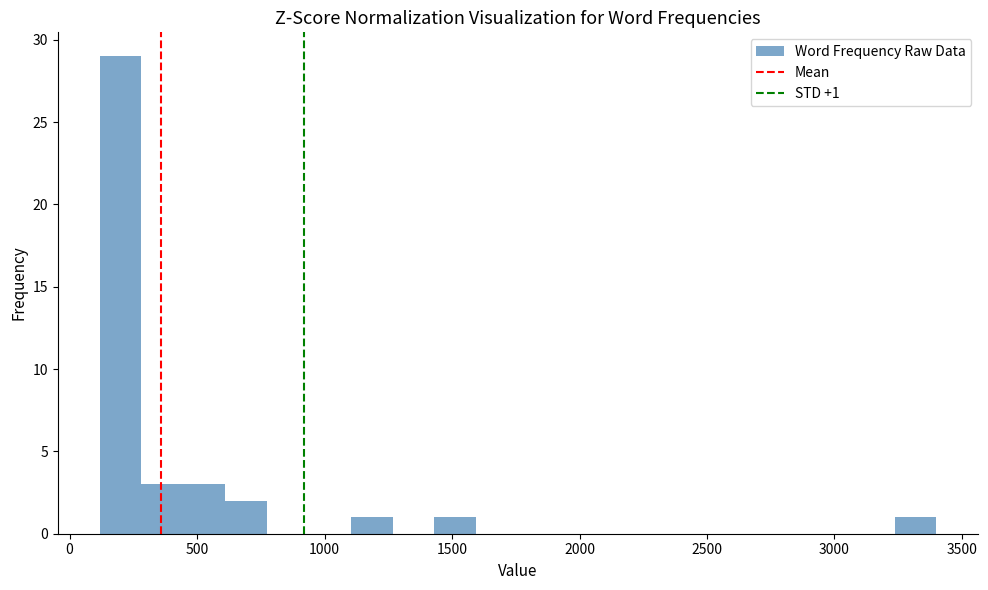

Read against the x-axis, roughly where is the centre of the tallest bar?

200